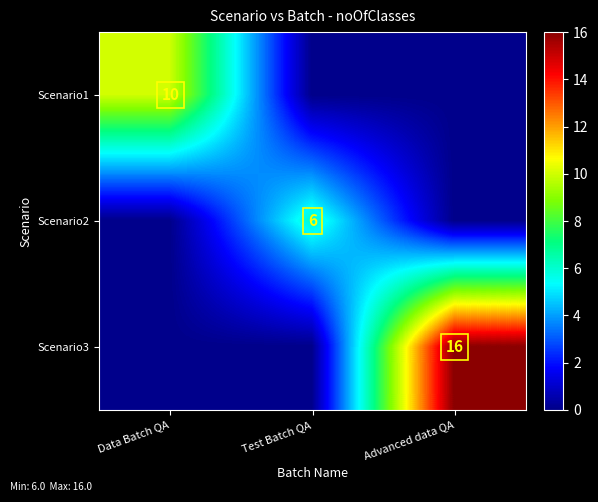

The Scenario1 series shows 10 at Data Batch QA. True or false?

True